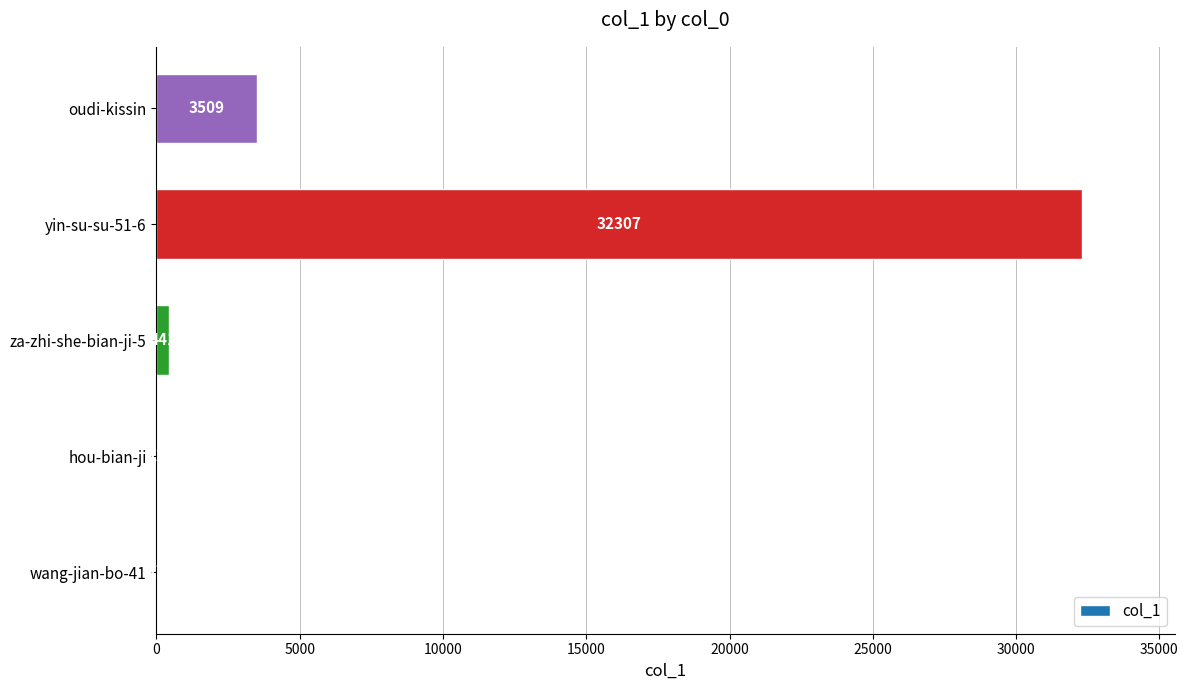

Which has a higher value, oudi-kissin or wang-jian-bo-41?

oudi-kissin